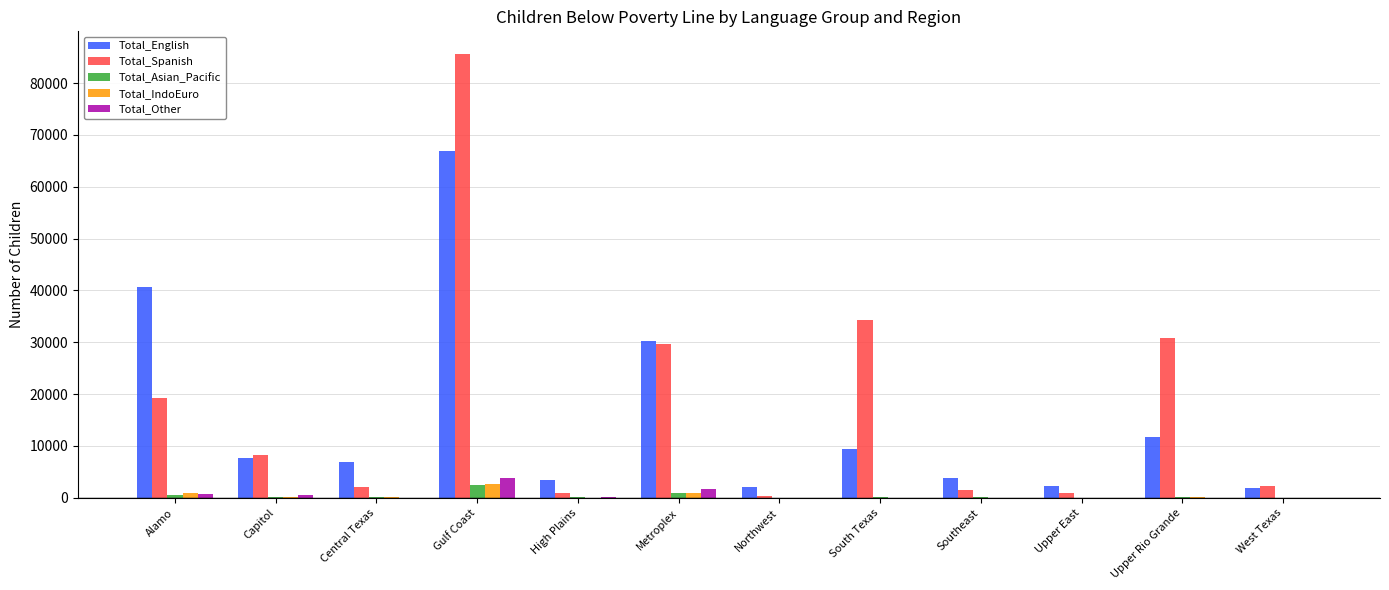

Which series has the widest spread of values?

Total_Spanish